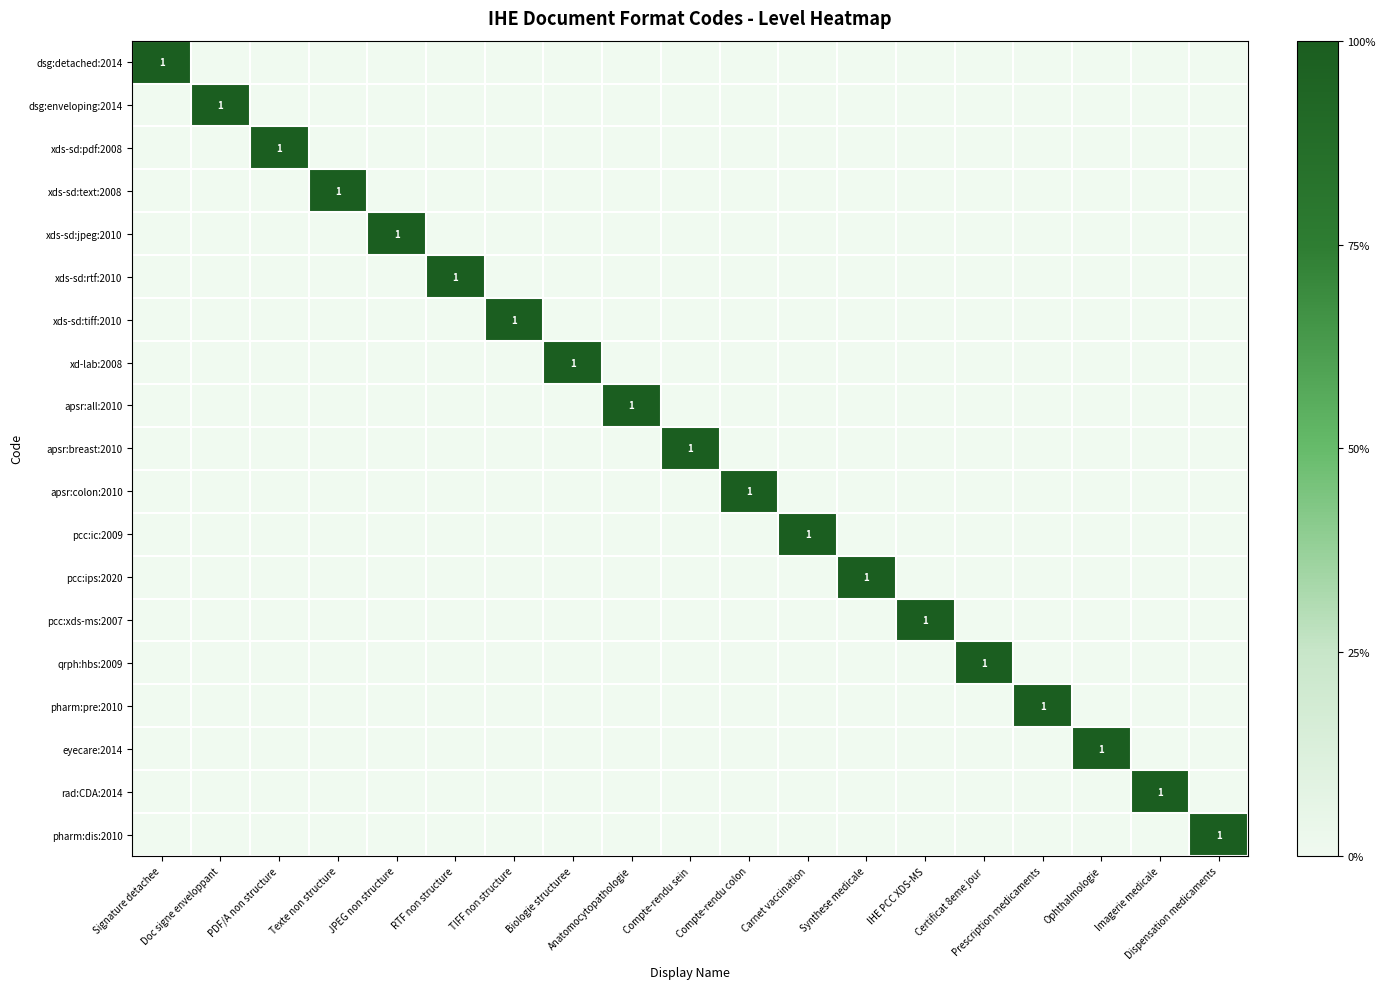

Where is apsr:breast:2010 nearest to the value 0?

Signature detachee